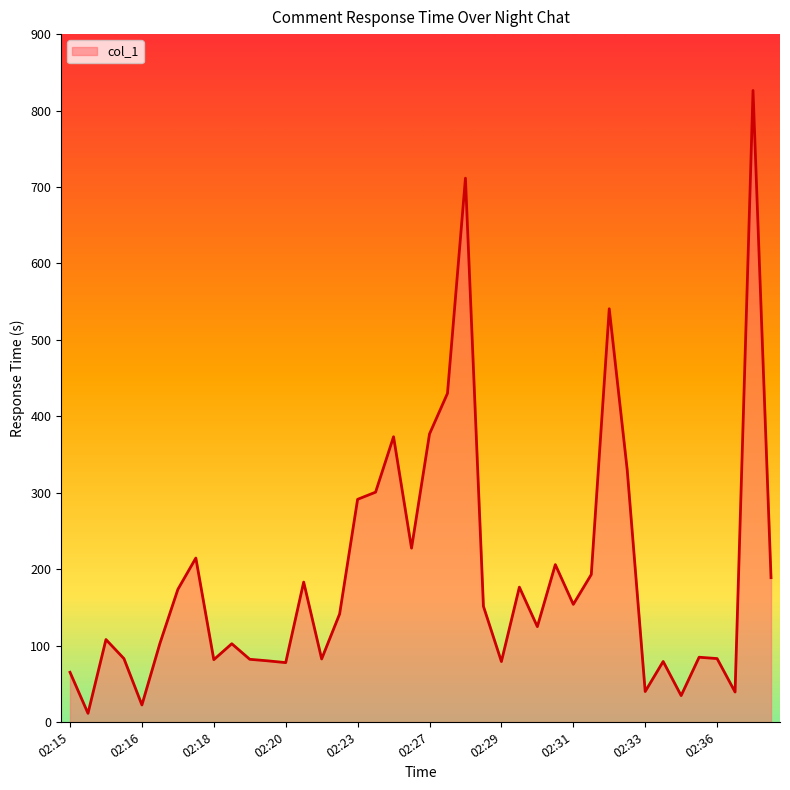

What is the maximum value shown in the chart?

826.3